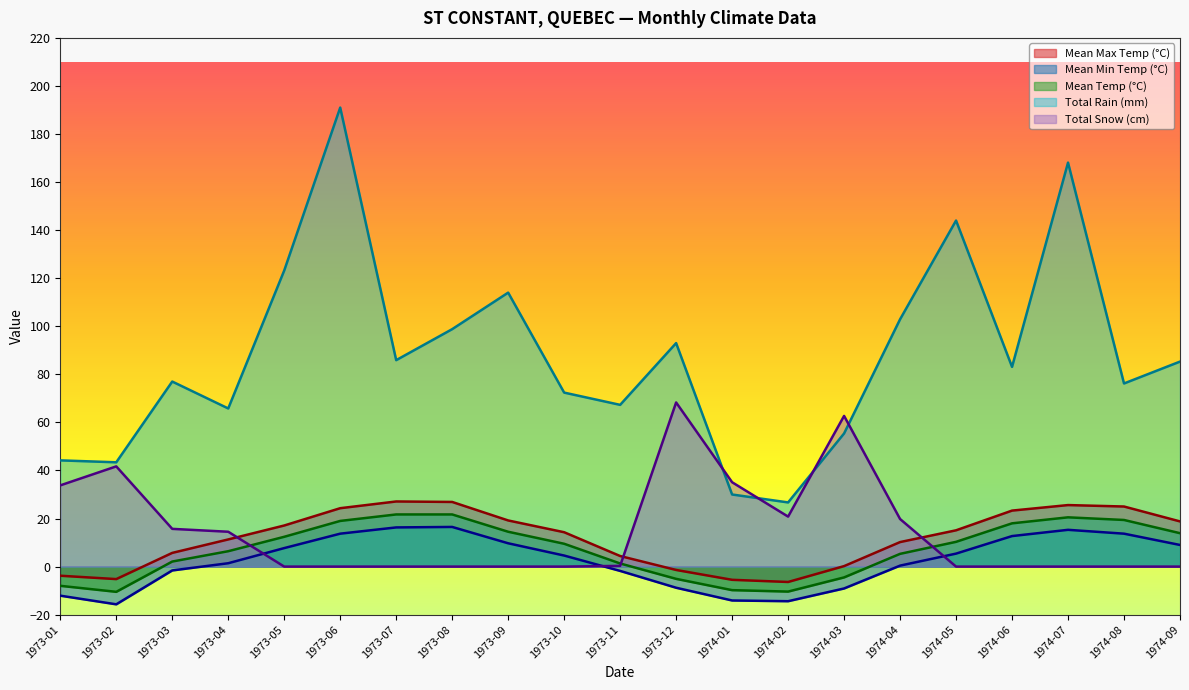

True or false: Mean Max Temp (°C) and Mean Min Temp (°C) intersect in this chart.

False